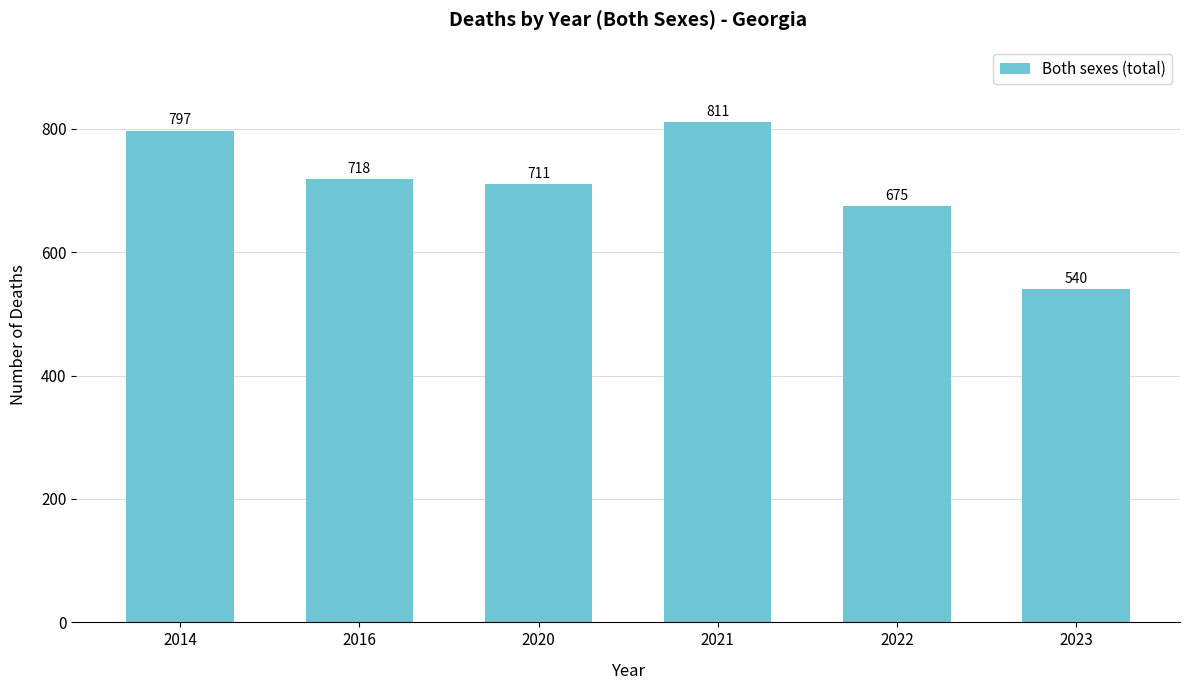

What value does the data have at 2016, to the nearest 5?

720